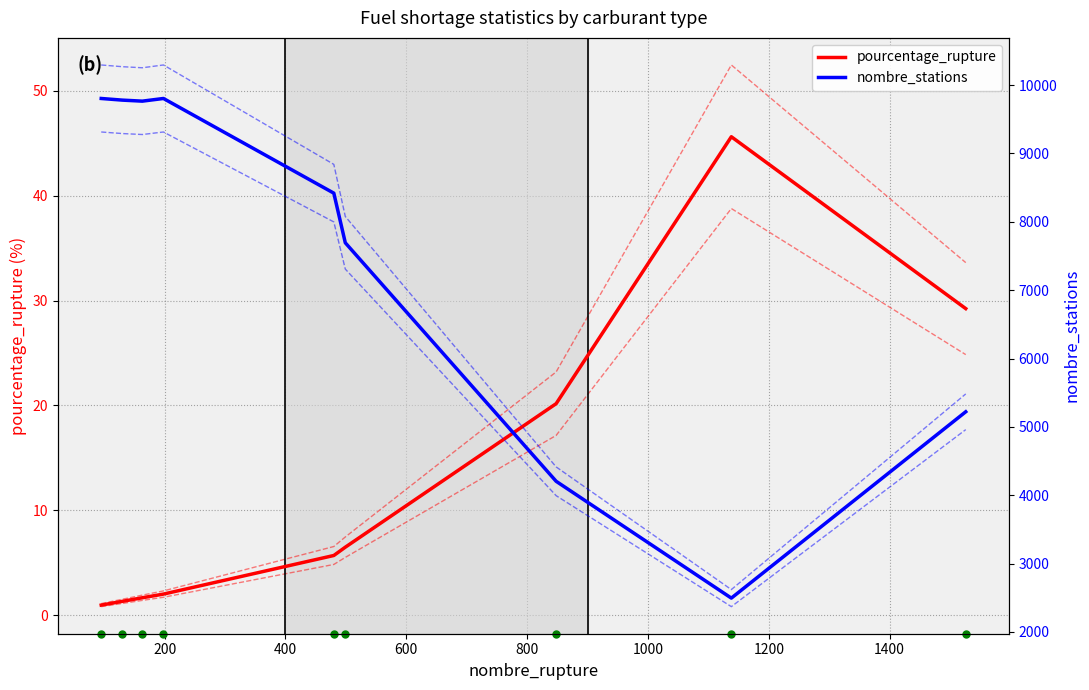

What is the value of the pourcentage_rupture point at the 3rd from the left?

1.7